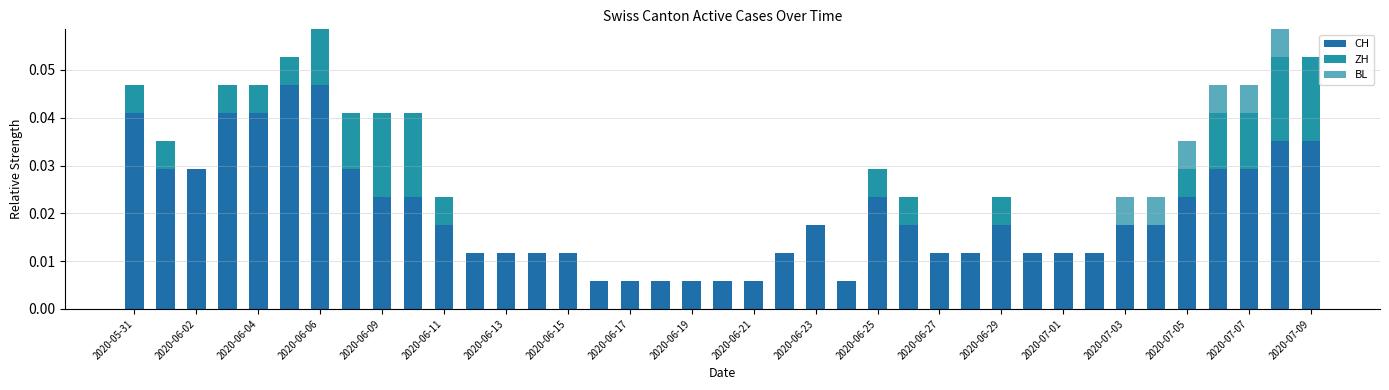

At how many categories does at least one series exceed 0?

39